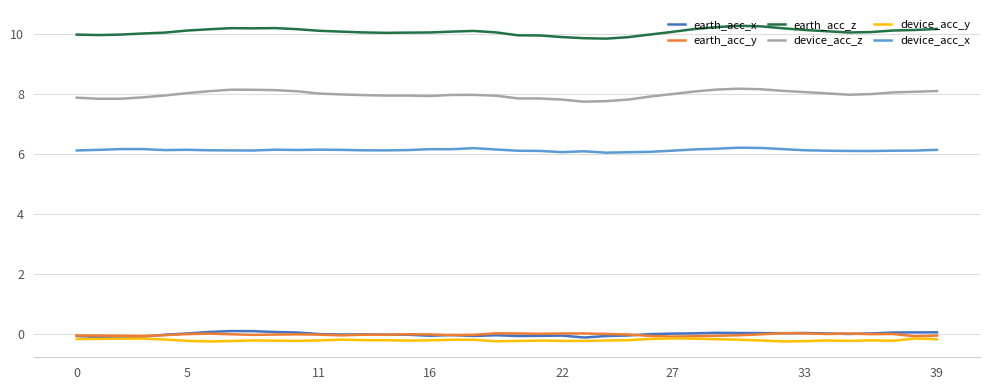

At how many categories does at least one series exceed 6?

40